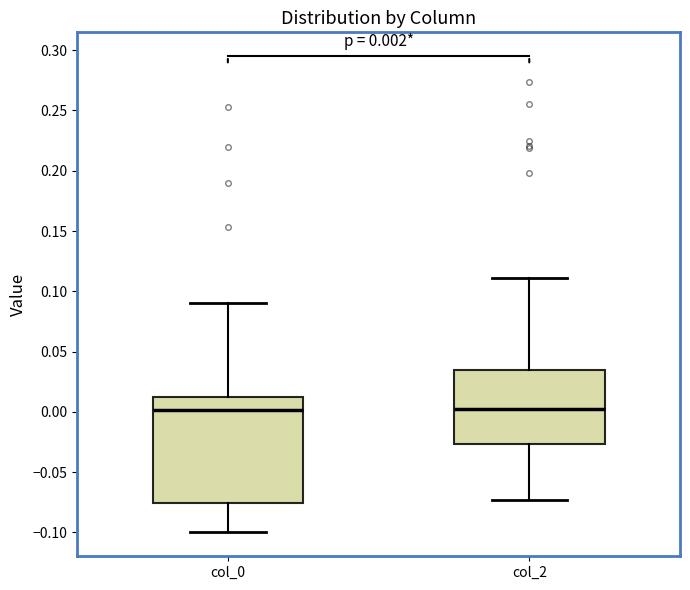

Which box is the tallest, from its lower edge to its upper edge?

col_0